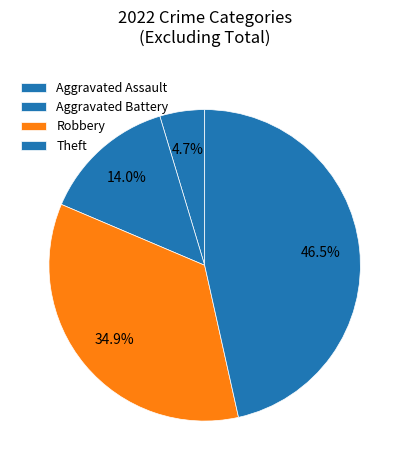

To the nearest percent, what is the difference between the Robbery and Aggravated Battery slice percentages?

21%